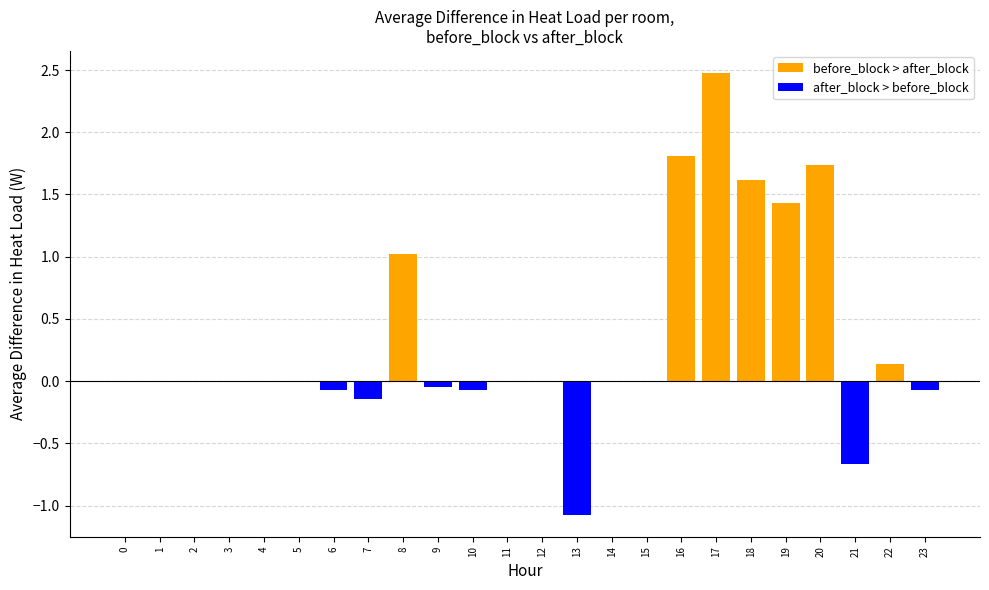

What is the highest value of the before_block > after_block series?

2.5